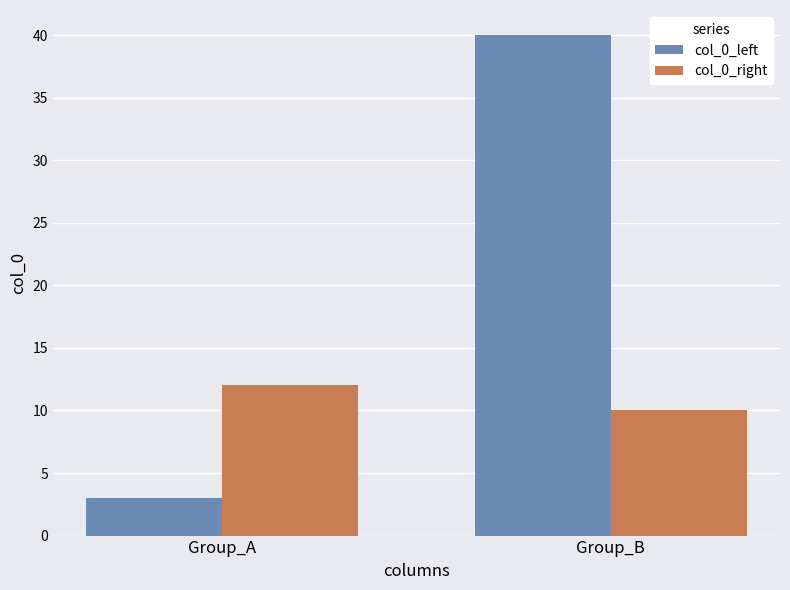

Which series changed the most between Group_A and Group_B?

col_0_left